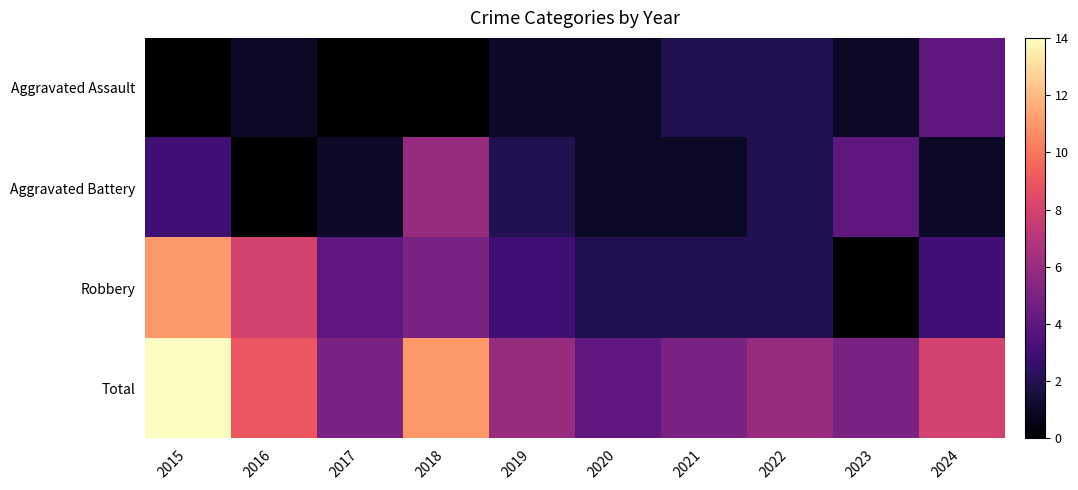

Rank the series at 2017 from highest to lowest value.

Total, Robbery, Aggravated Battery, Aggravated Assault